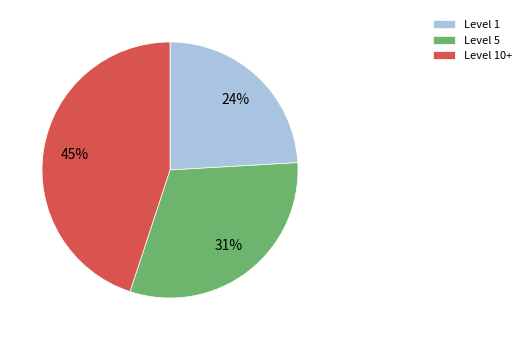

Is there any slice that represents more than half of the pie?

No